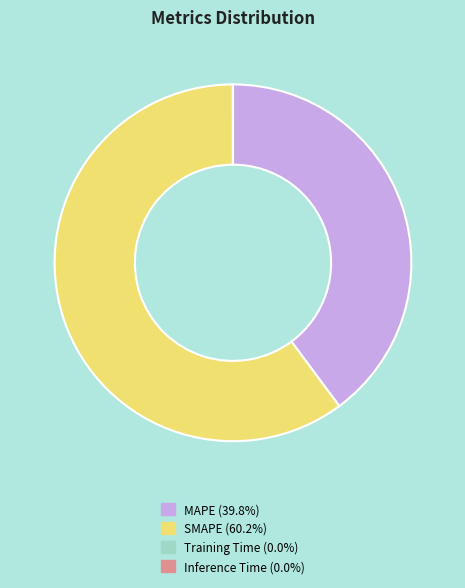

Which has a higher value, SMAPE or MAPE?

SMAPE